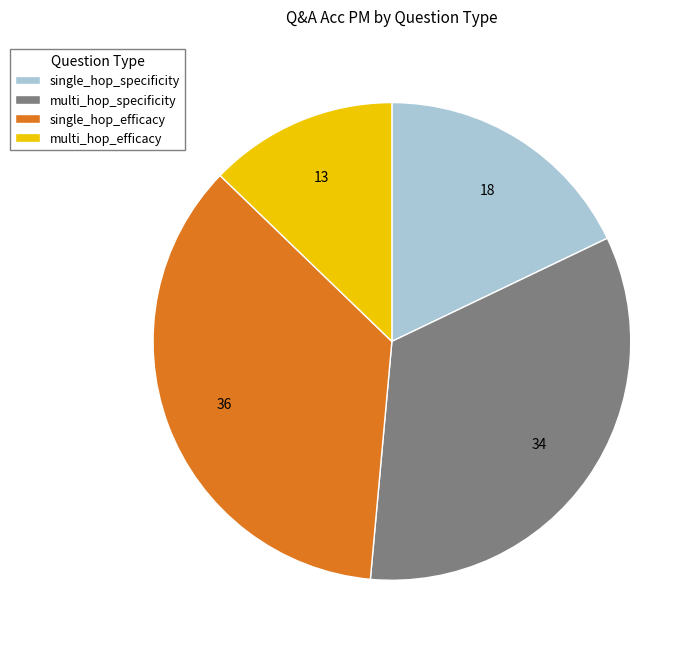

Is the sum of multi_hop_specificity and multi_hop_efficacy greater than half?

No